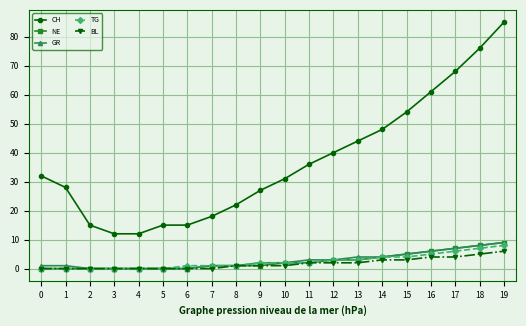

Which series has the widest spread of values?

CH